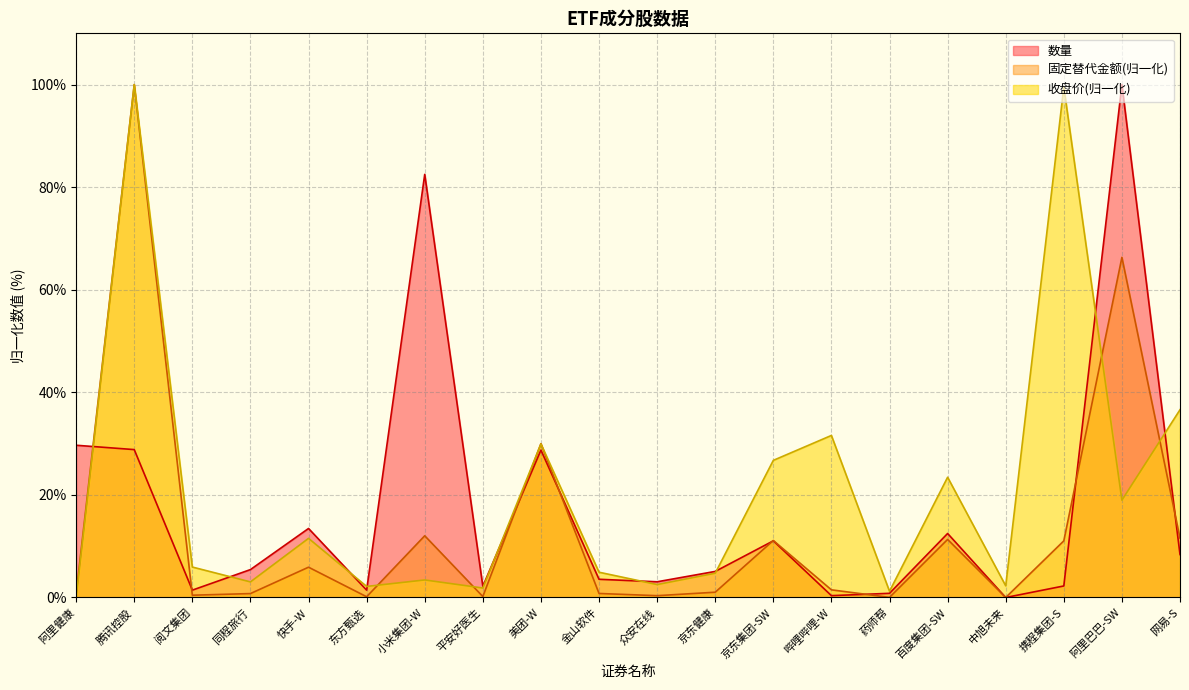

Reading left to right, list all the values displayed in this chart.

数量: 阿里健康=29.7	腾讯控股=28.8	阅文集团=1.4	同程旅行=5.4	快手-W=13.5	东方甄选=1.4	小米集团-W=82.5	平安好医生=2.2	美团-W=28.7	金山软件=3.6	众安在线=3.1	京东健康=5.1	京东集团-SW=11.0	哔哩哔哩-W=0.4	药师帮=0.8	百度集团-SW=12.5	中旭未来=0.0	携程集团-S=2.2	阿里巴巴-SW=100.0	网易-S=8.4
固定替代金额: 阿里健康=0.7	腾讯控股=100.0	阅文集团=0.4	同程旅行=0.8	快手-W=5.9	东方甄选=0.1	小米集团-W=12.0	平安好医生=0.2	美团-W=30.0	金山软件=0.8	众安在线=0.4	京东健康=1.0	京东集团-SW=11.1	哔哩哔哩-W=1.5	药师帮=0.0	百度集团-SW=11.3	中旭未来=0.0	携程集团-S=11.0	阿里巴巴-SW=66.3	网易-S=11.6
收盘价: 阿里健康=0.0	腾讯控股=100.0	阅文集团=5.9	同程旅行=3.0	快手-W=11.5	东方甄选=2.2	小米集团-W=3.4	平安好医生=1.8	美团-W=29.9	金山软件=4.9	众安在线=2.5	京东健康=4.7	京东集团-SW=26.7	哔哩哔哩-W=31.6	药师帮=1.2	百度集团-SW=23.4	中旭未来=2.3	携程集团-S=99.5	阿里巴巴-SW=19.0	网易-S=36.6